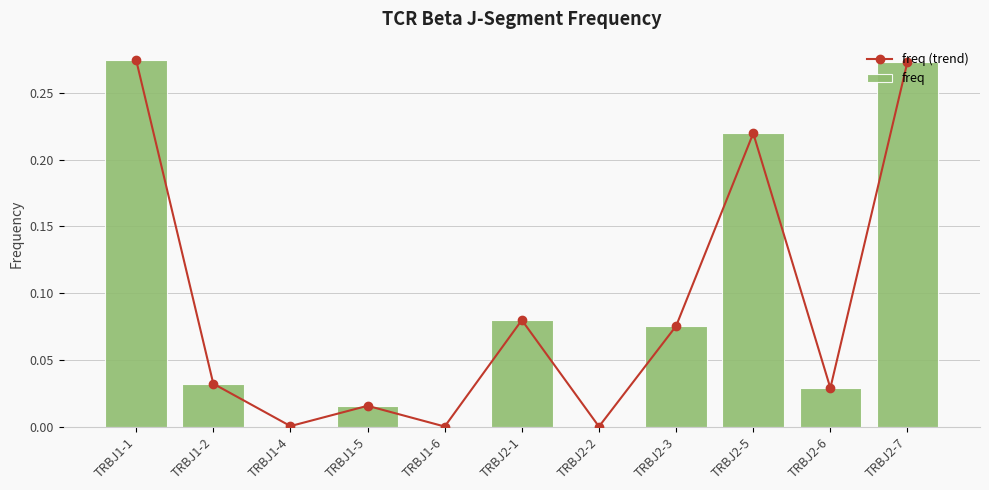

What is the label of the 4th bar from the right?

TRBJ2-3